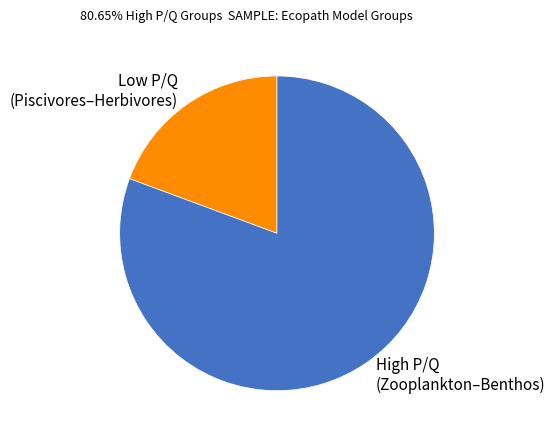

Is the sum of Low P/Q (Piscivores–Herbivores) and High P/Q (Zooplankton–Benthos) greater than half?

Yes